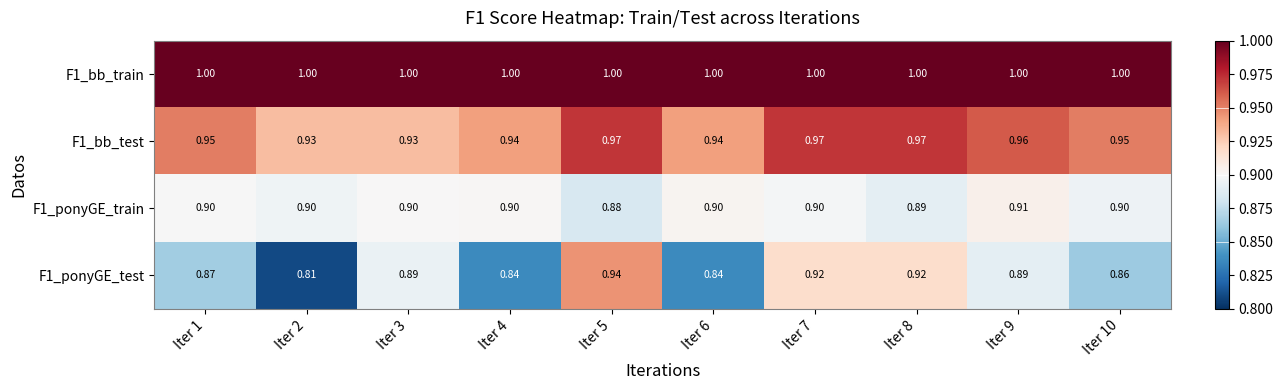

Which series has the largest total across all categories?

F1_bb_train